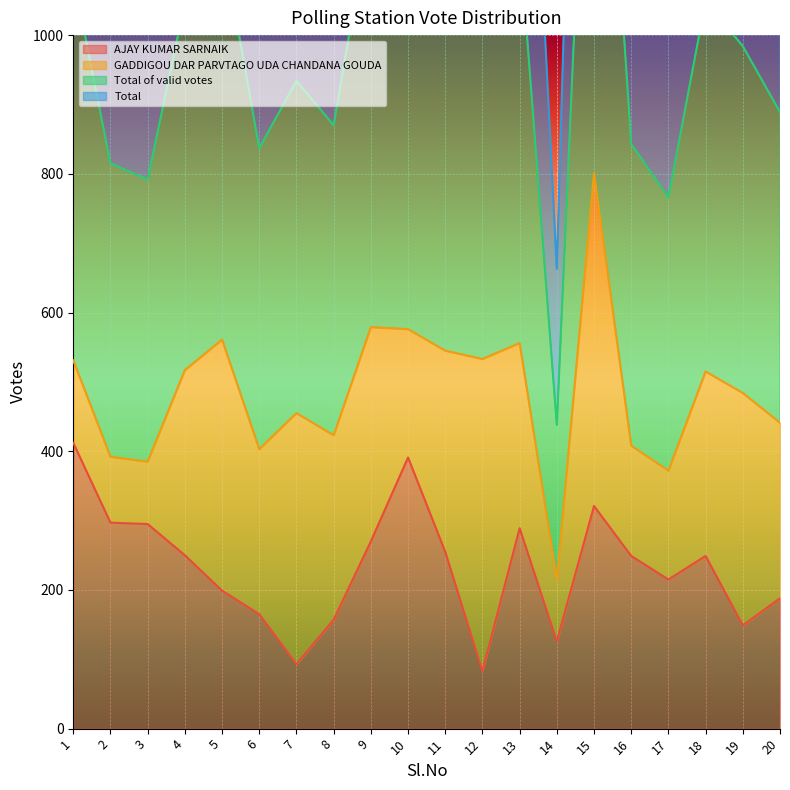

What is the difference between the maximum and minimum values in the Total of valid votes series?

1852